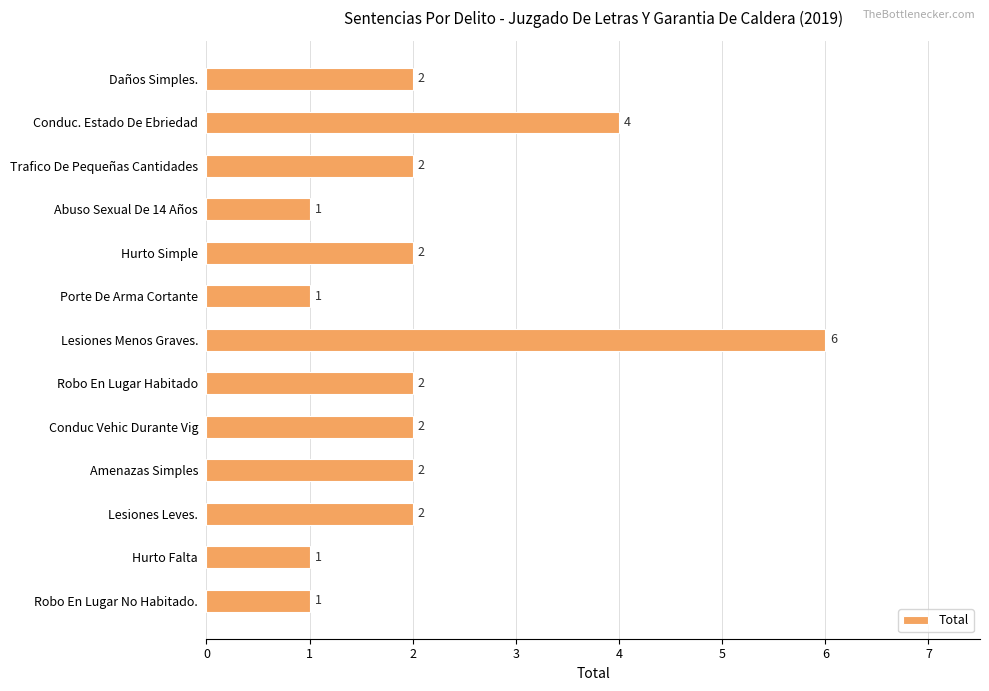

How many values are between 1 and 2?

11